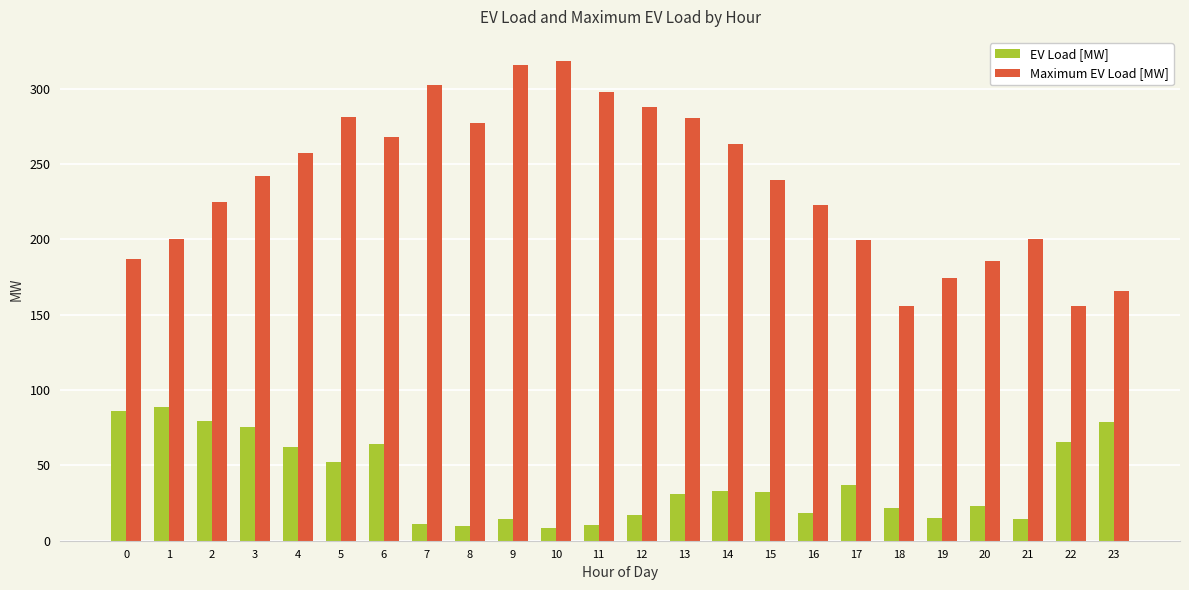

What is the difference between the maximum and minimum values in the Maximum EV Load [MW] series?

162.8